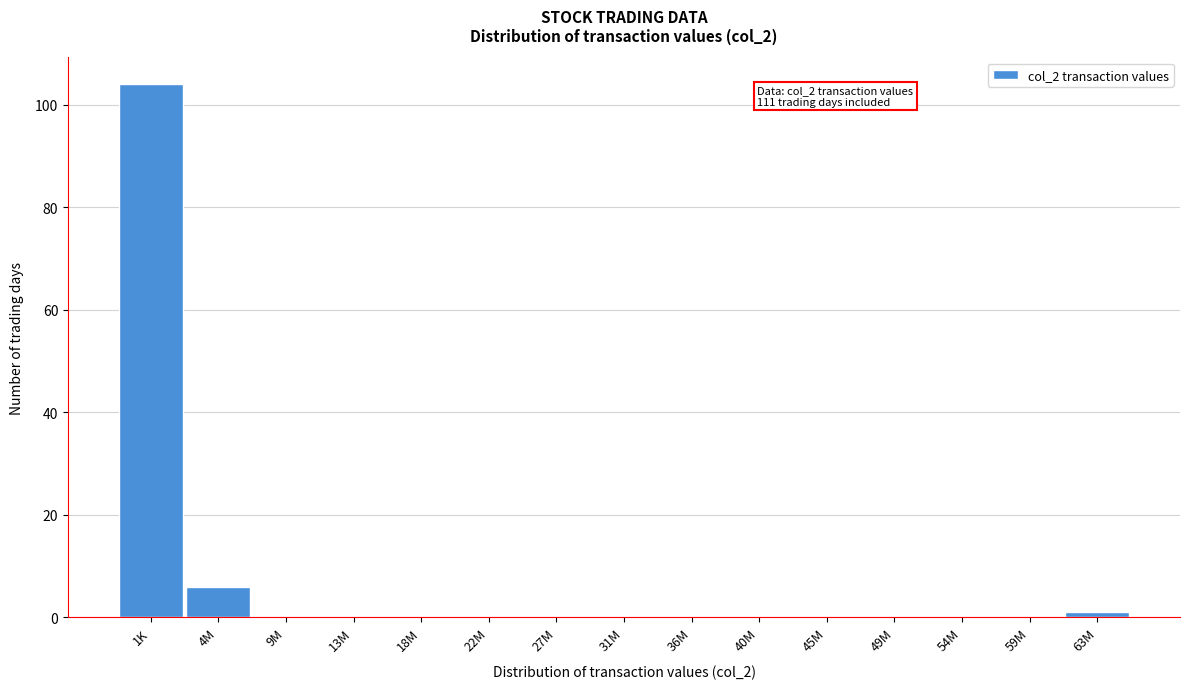

Reading right to left, what are all the values shown in this chart?

63M=1	59M=0	54M=0	49M=0	45M=0	40M=0	36M=0	31M=0	27M=0	22M=0	18M=0	13M=0	9M=0	4M=6	1K=104